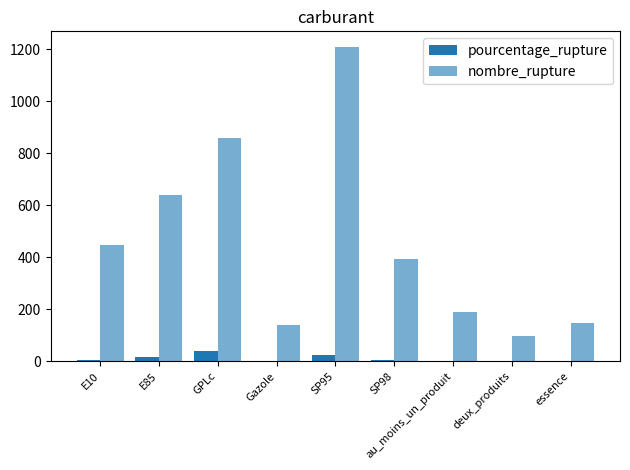

How many groups of bars are there?

9